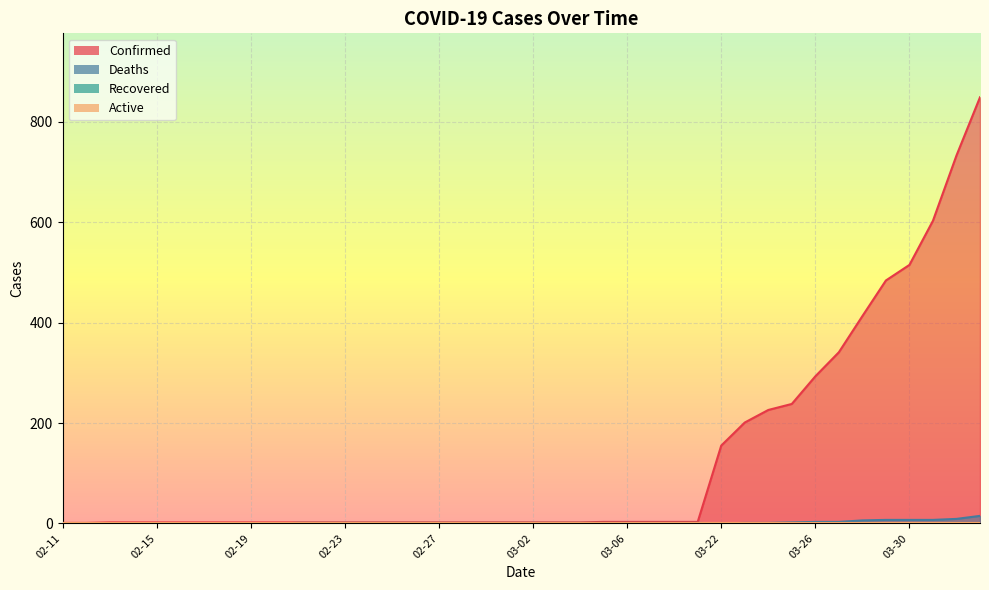

The value of Confirmed at 03-28 is 189. True or false?

False